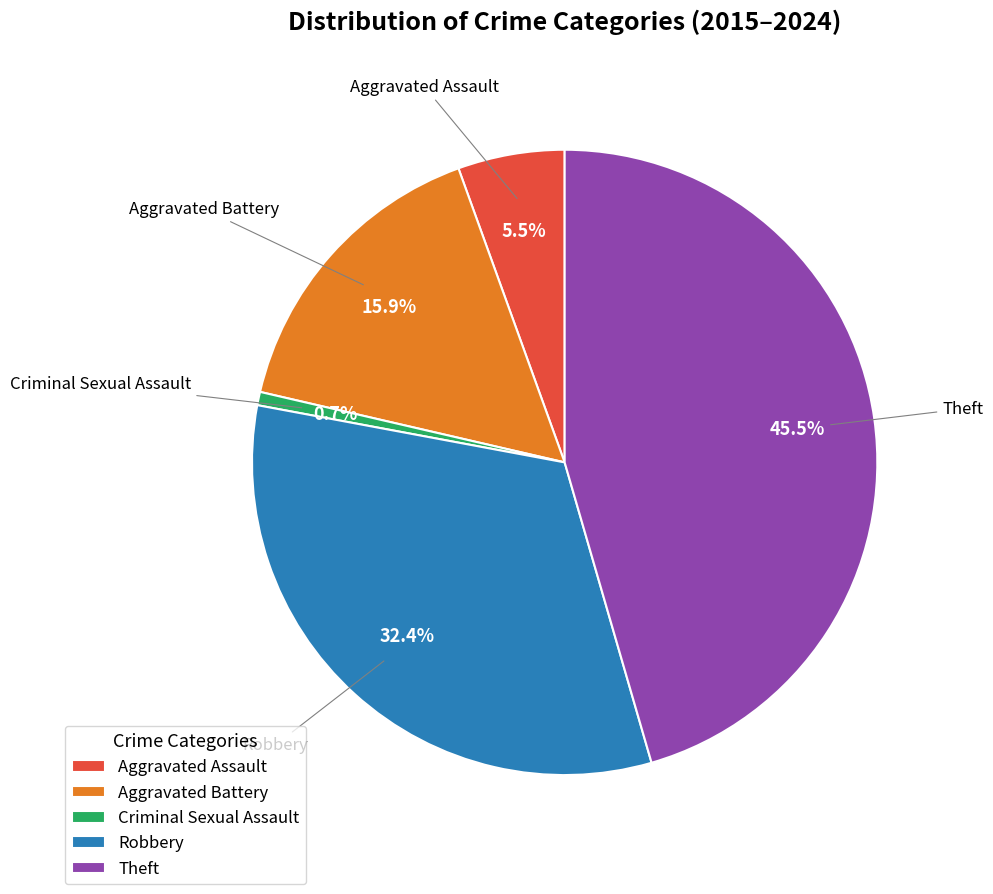

Count the number of slices in the pie.

5